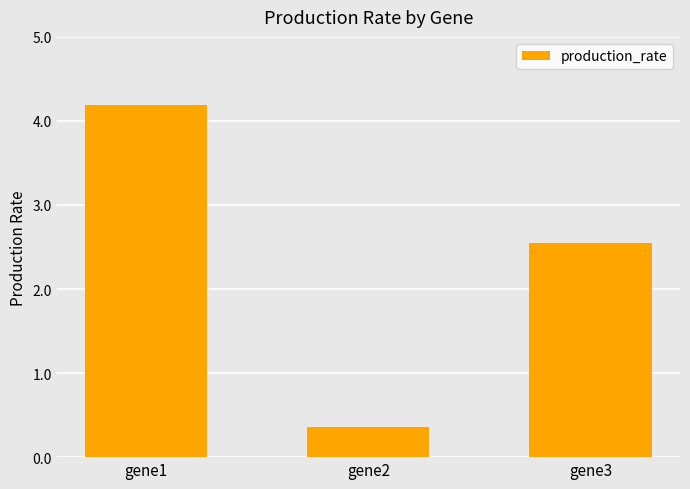

Reading right to left, list all the values displayed in this chart.

2.5	0.4	4.2